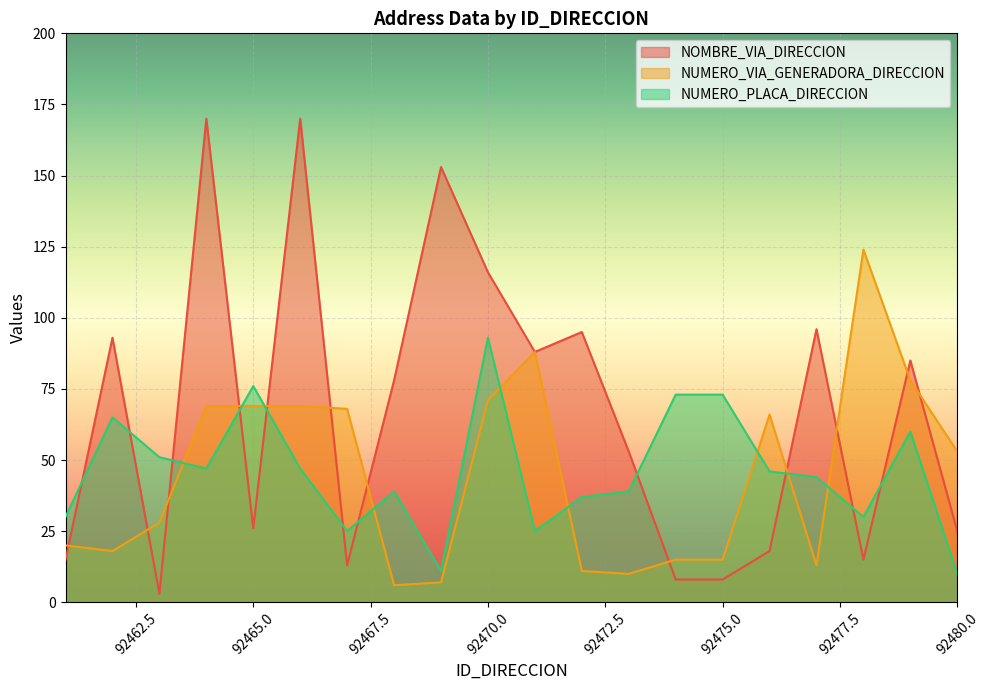

What is the sum of all NUMERO_PLACA_DIRECCION values?

921